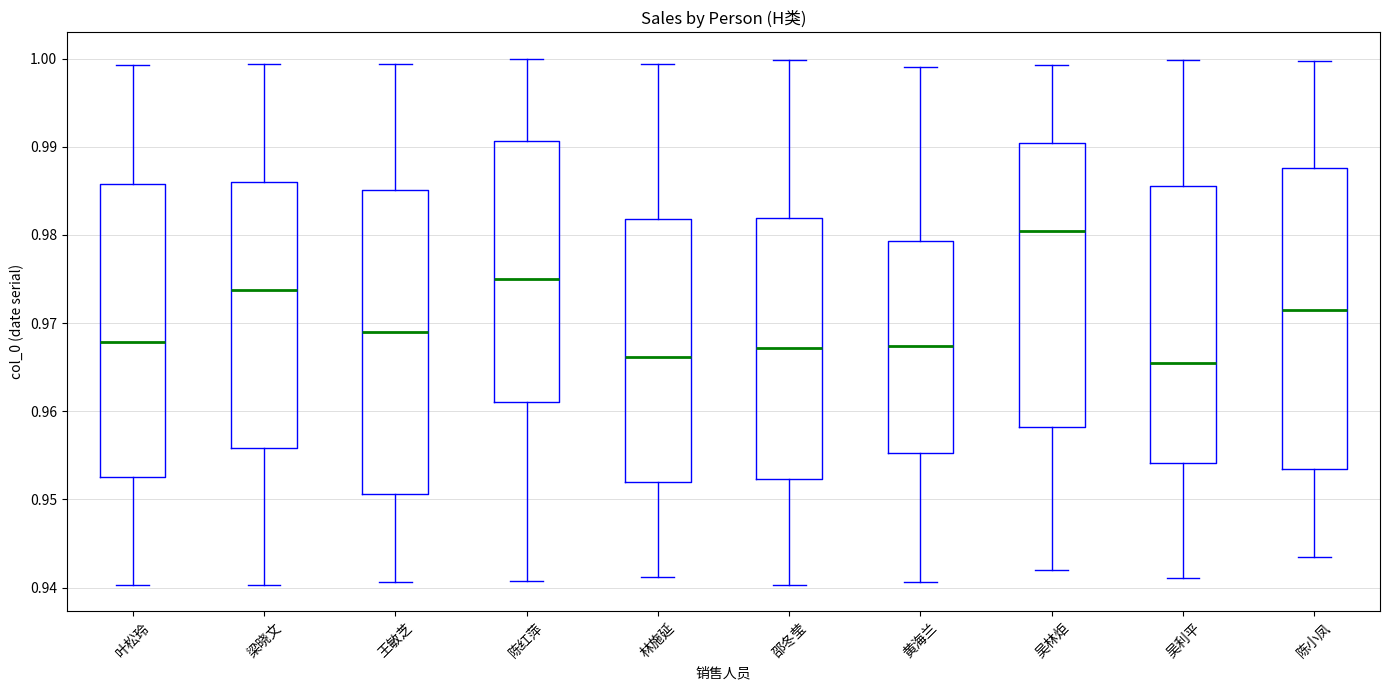

Reading left to right, read every box against the y-axis: the position of its median line, the range the box covers, and the ends of its whiskers. The values are not printed on the chart, so give them approximately, as read against the axis.

叶松玲: median 0.968, box 0.953 to 0.986, whiskers 0.940 to 0.999
梁晓文: median 0.974, box 0.956 to 0.986, whiskers 0.940 to 0.999
王敏芝: median 0.969, box 0.951 to 0.985, whiskers 0.941 to 0.999
陈红萍: median 0.975, box 0.961 to 0.991, whiskers 0.941 to 1.000
林施延: median 0.966, box 0.952 to 0.982, whiskers 0.941 to 0.999
邵冬莹: median 0.967, box 0.952 to 0.982, whiskers 0.940 to 1.000
黄海兰: median 0.967, box 0.955 to 0.979, whiskers 0.941 to 0.999
吴林炬: median 0.980, box 0.958 to 0.990, whiskers 0.942 to 0.999
吴利平: median 0.965, box 0.954 to 0.986, whiskers 0.941 to 1.000
陈小凤: median 0.971, box 0.953 to 0.988, whiskers 0.943 to 1.000